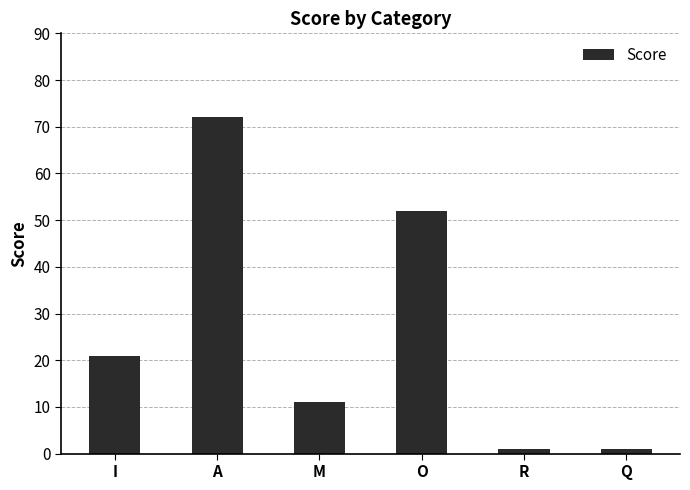

What is the label of the 4th bar from the right?

M